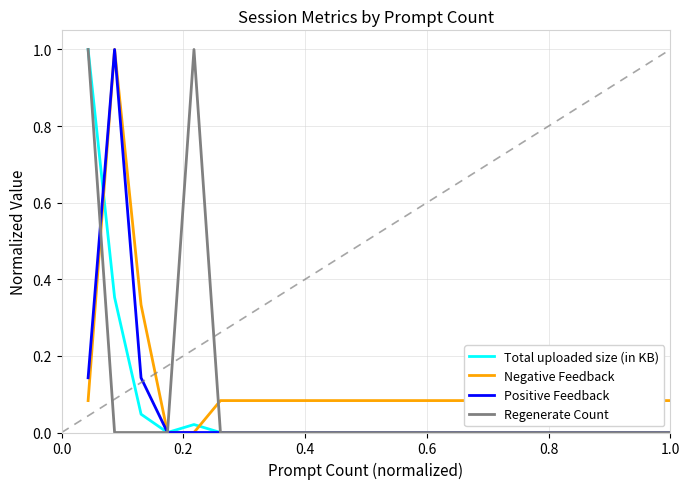

Which series has the largest total across all categories?

Regenerate Count